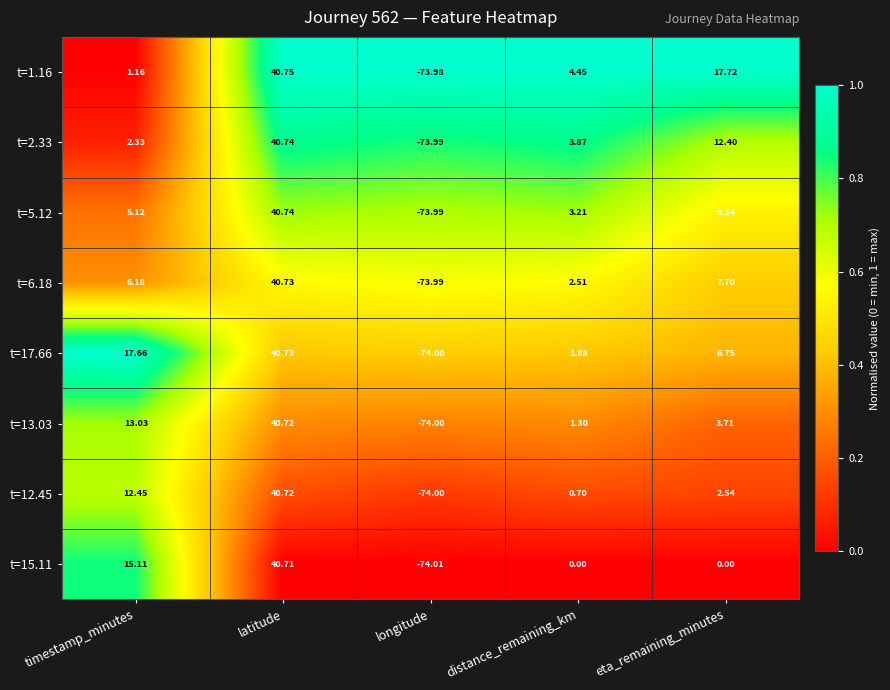

At which label does t=17.66 reach its peak?

latitude